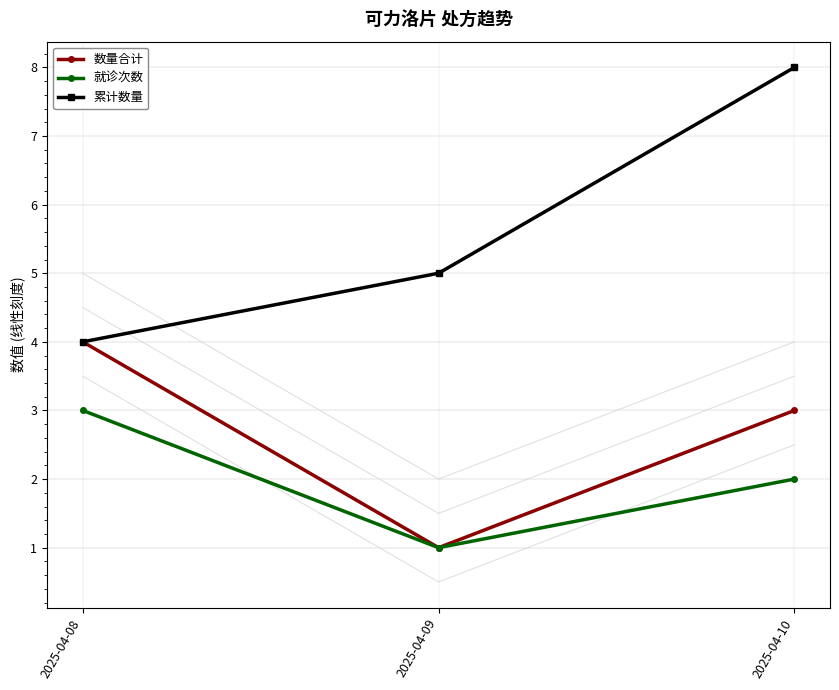

At how many categories does at least one series exceed 3?

3